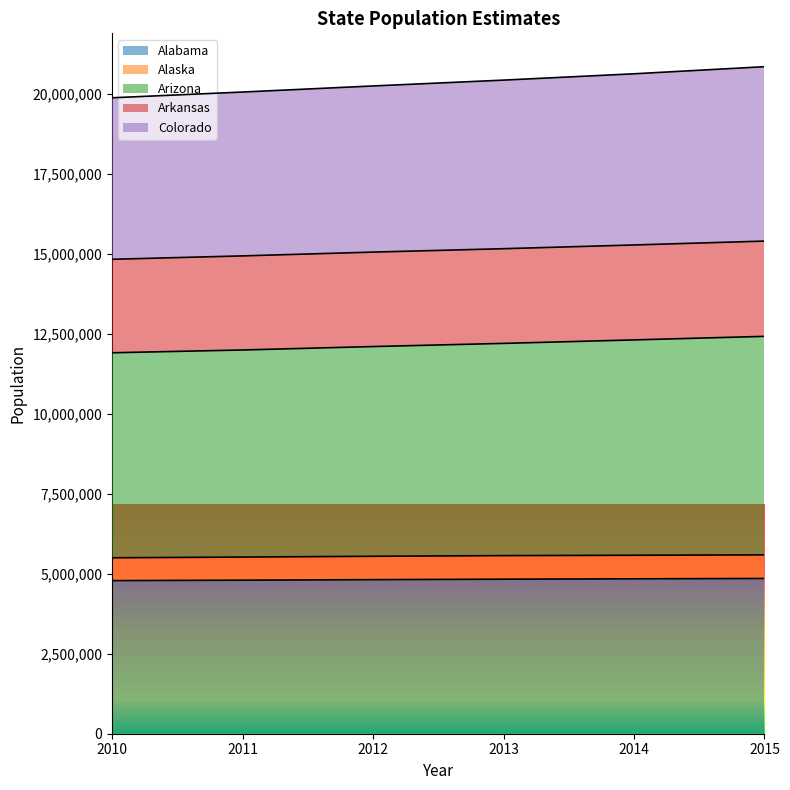

What is the total value across all series at 2011?

20055615